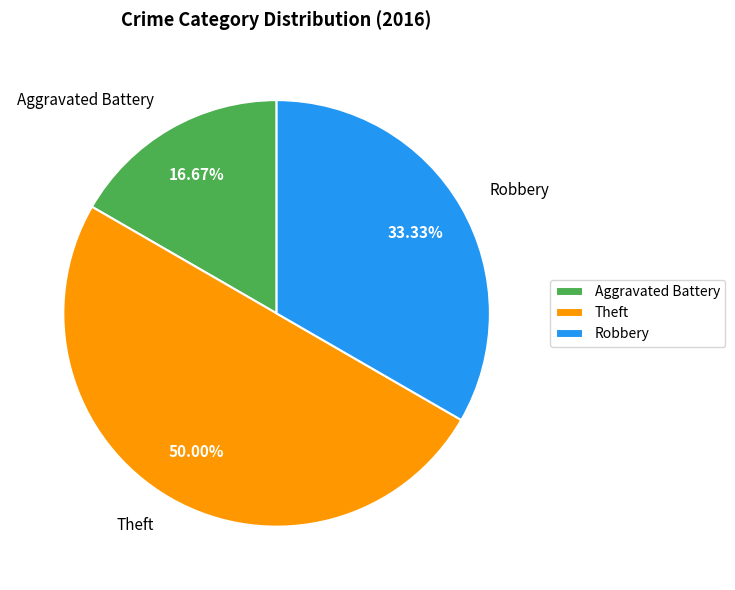

The Aggravated Battery slice represents 17% of the pie. True or false?

True